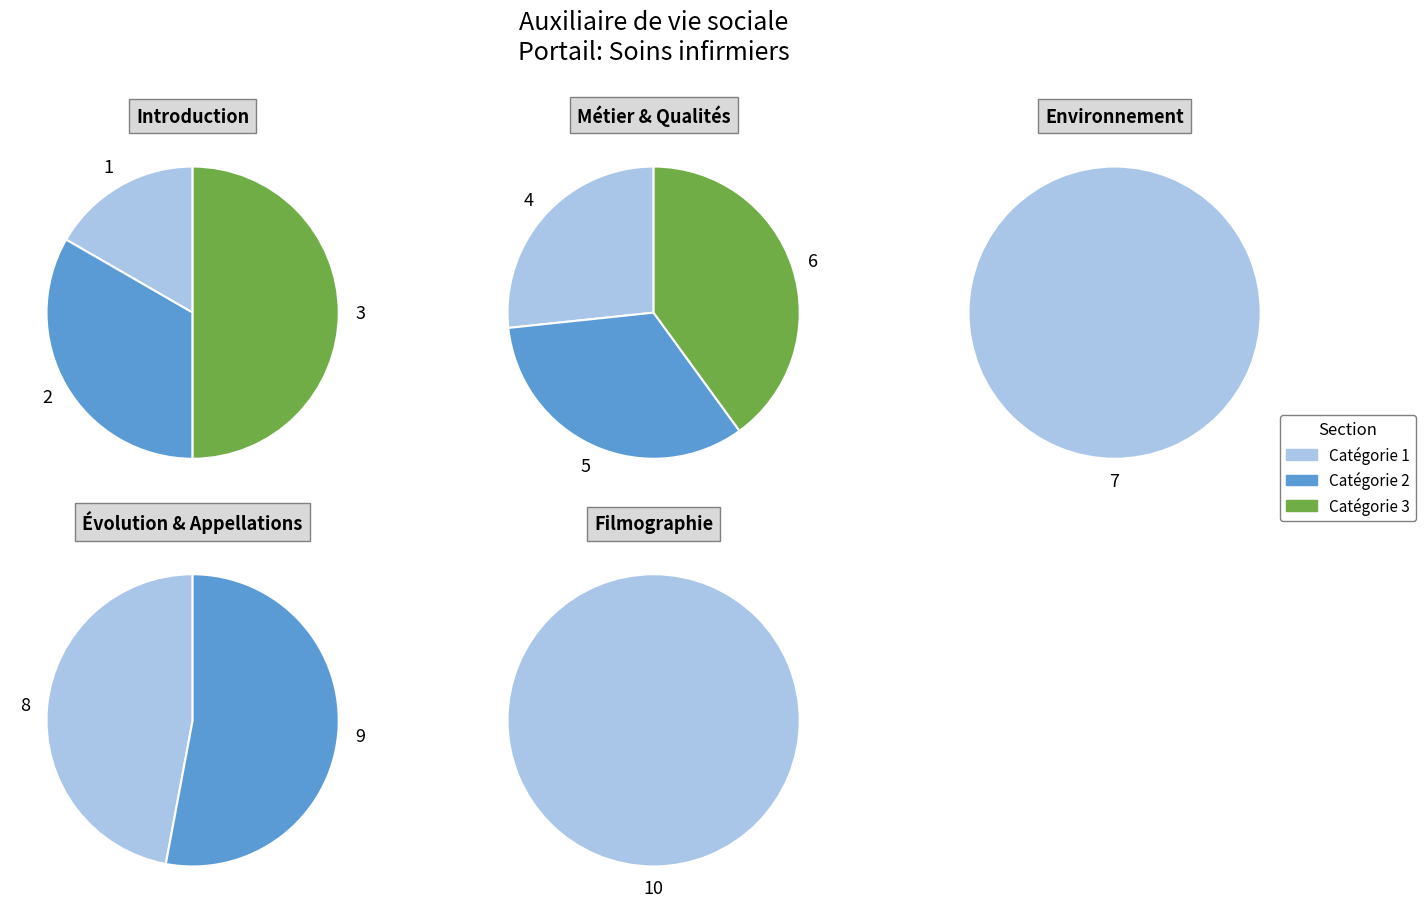

To the nearest percent, what is the difference between the largest and smallest slice percentages?

16%